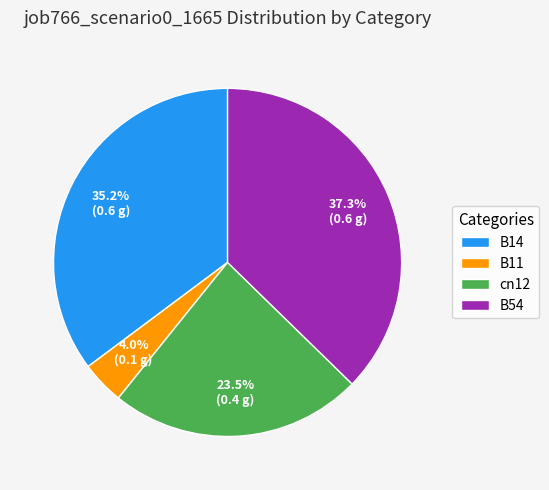

What is the largest slice in the pie chart?

B54